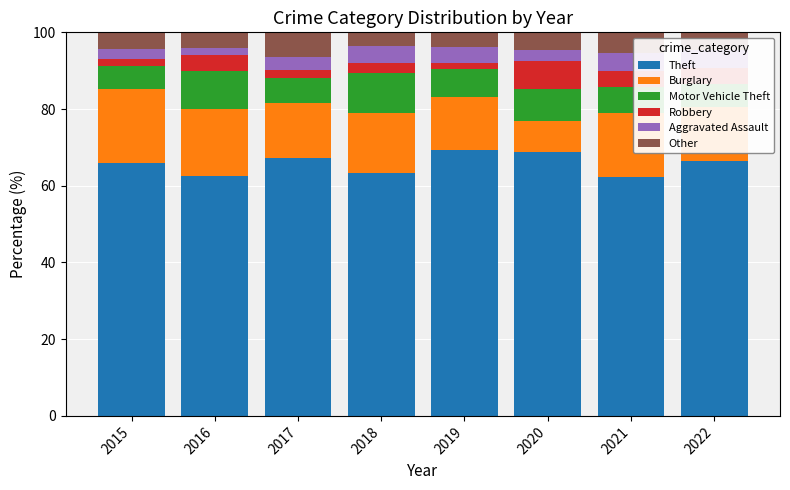

Is the value of Robbery at 2017 greater than the value of Aggravated Assault at 2016?

Yes